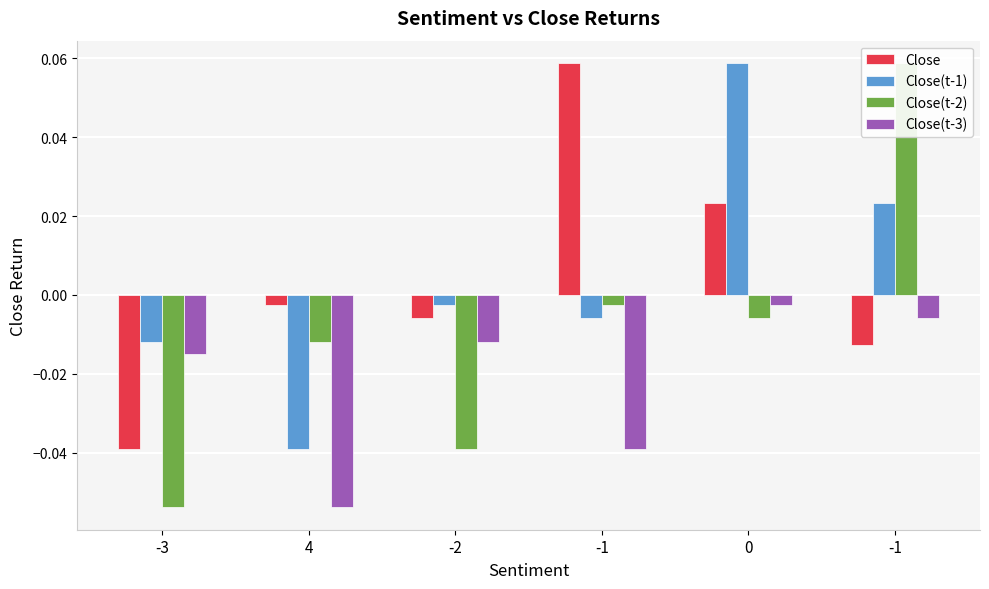

What is the total value across all series at 0?

0.1